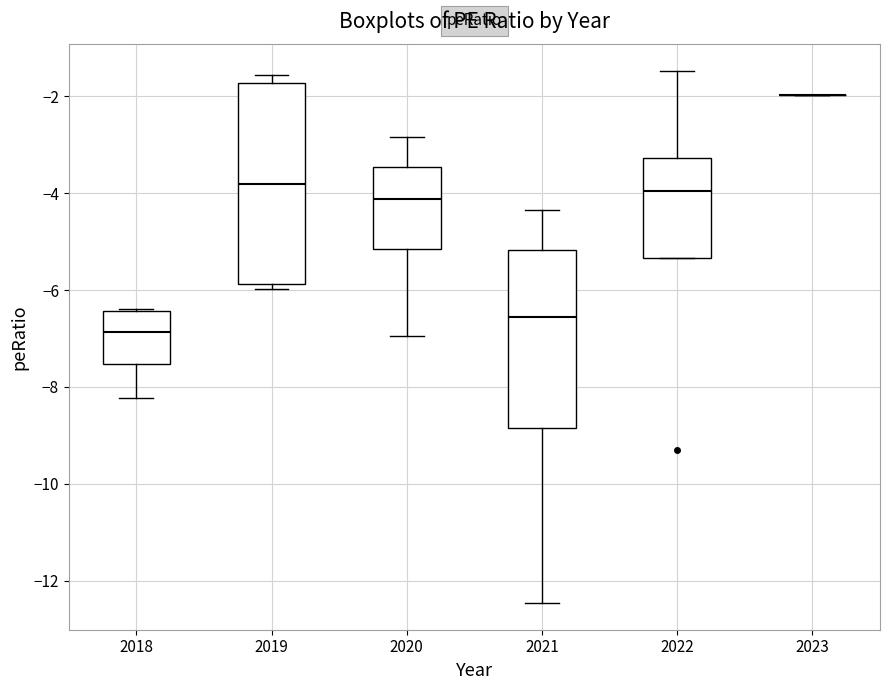

Which box is the tallest, from its lower edge to its upper edge?

2019